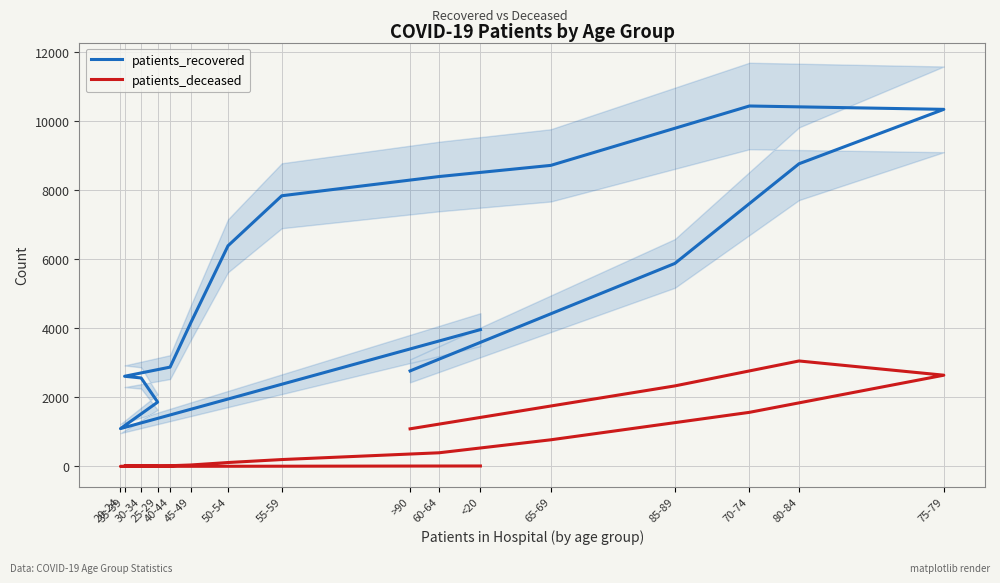

What is the sum of all patients_recovered values?

88691